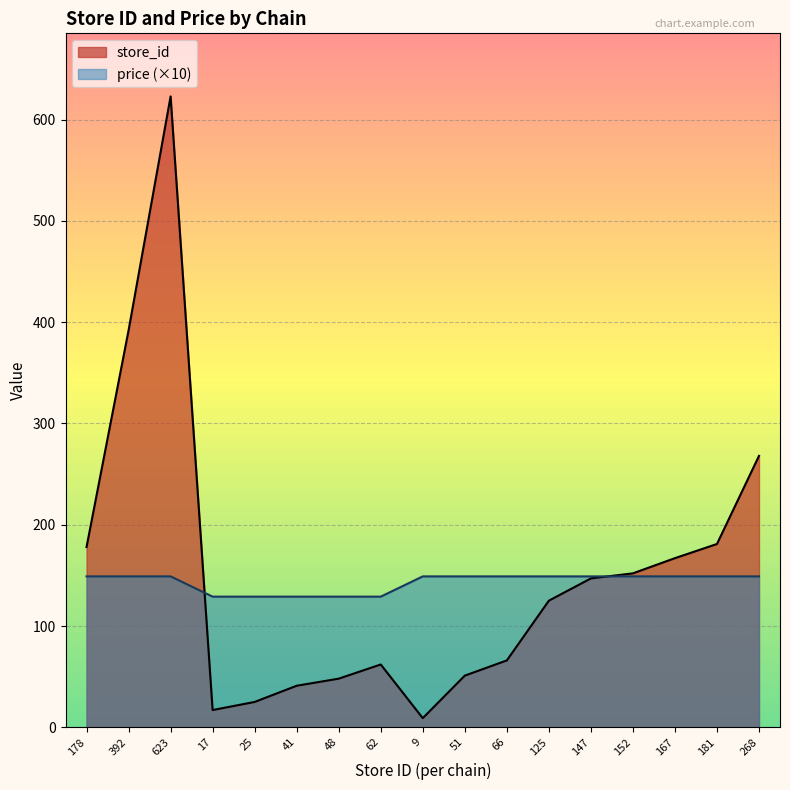

What is the minimum value shown in the chart?

9